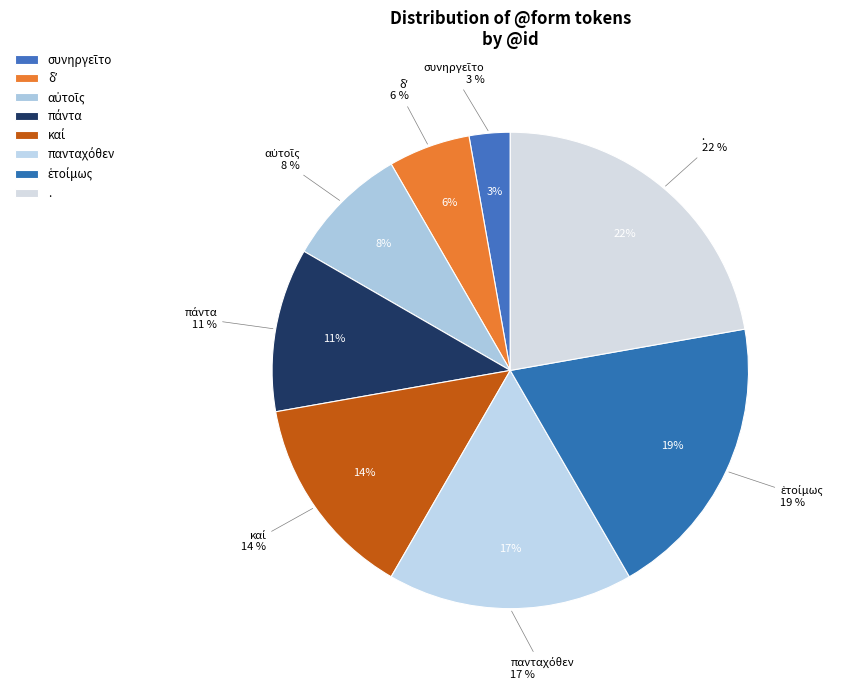

What percentage is the δʼ slice, to the nearest percent?

6%